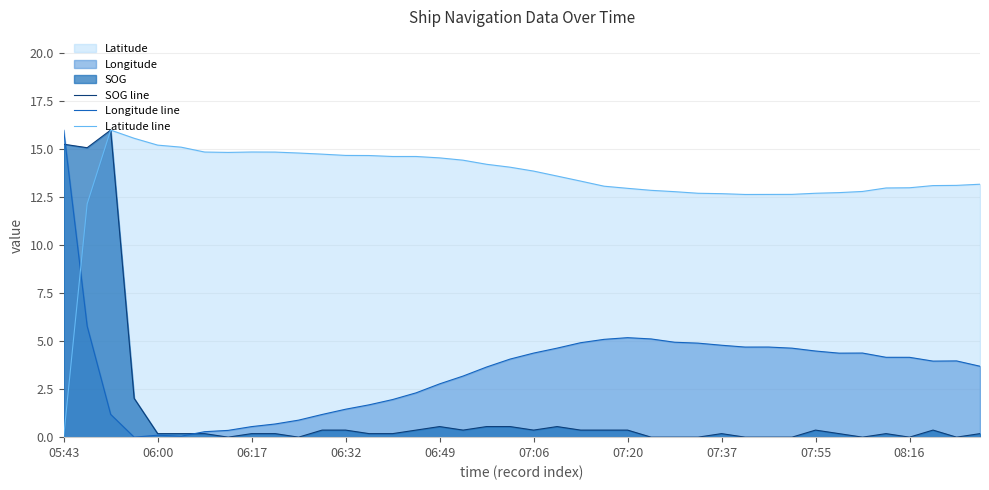

Which series has the largest total across all categories?

Latitude line